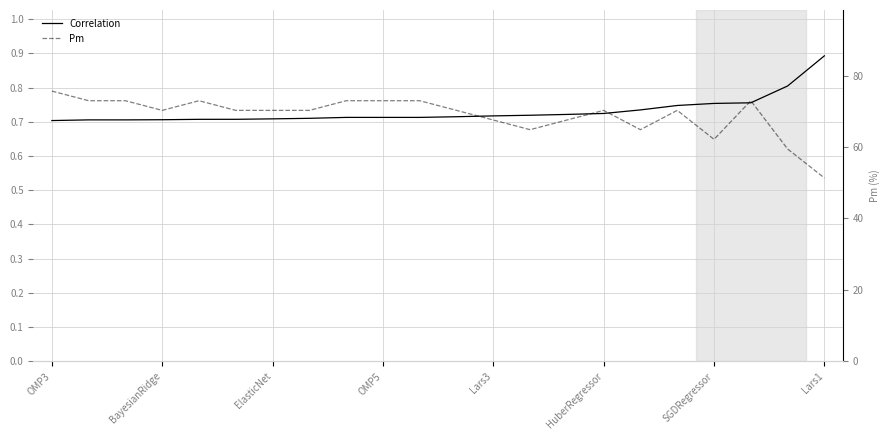

What is the sum of the Correlation values at 19 and 15?

1.5